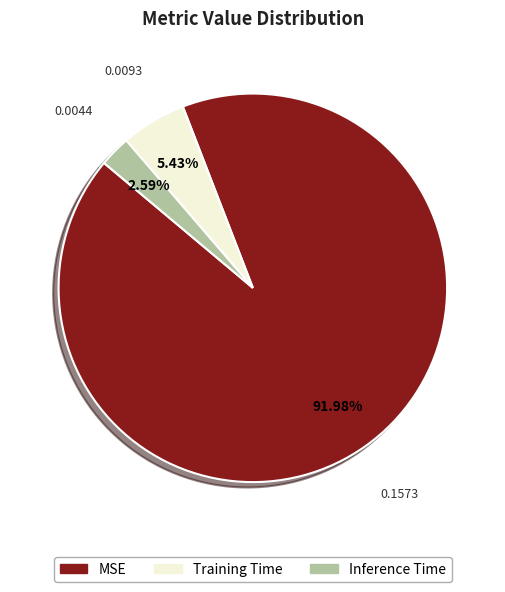

To the nearest percent, what is the average slice percentage?

33%